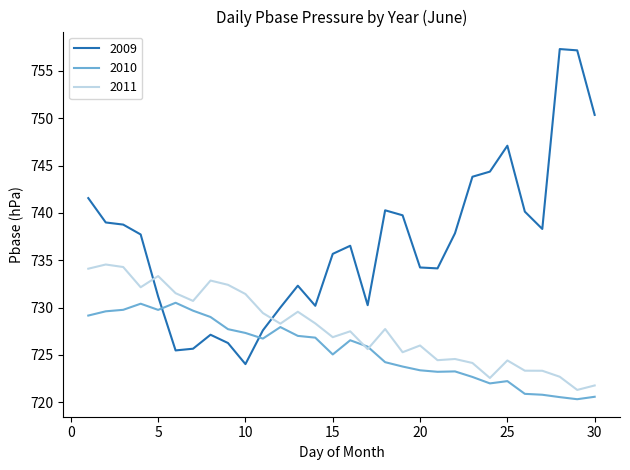

List the series in order of their peak value, highest first.

2009, 2011, 2010